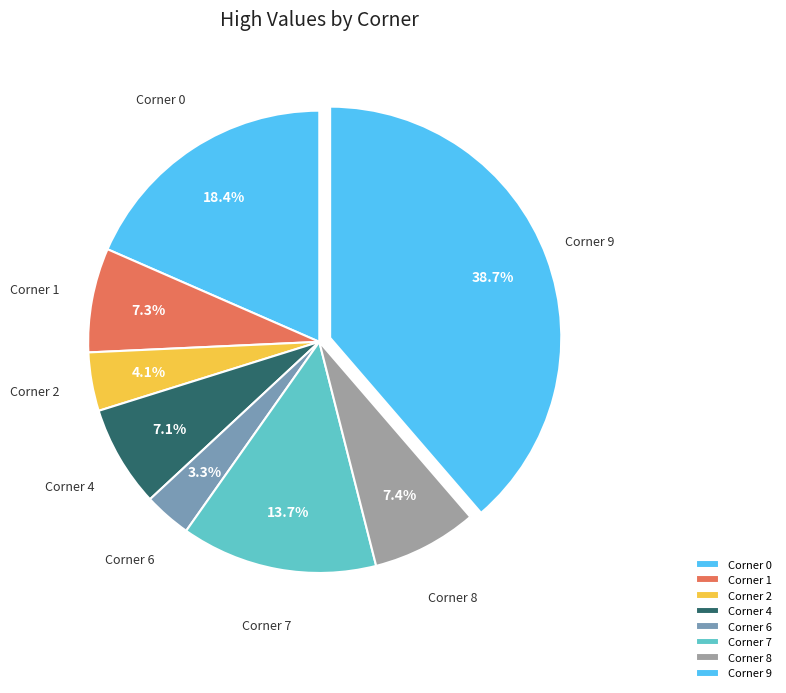

How many slices are in this pie chart?

8